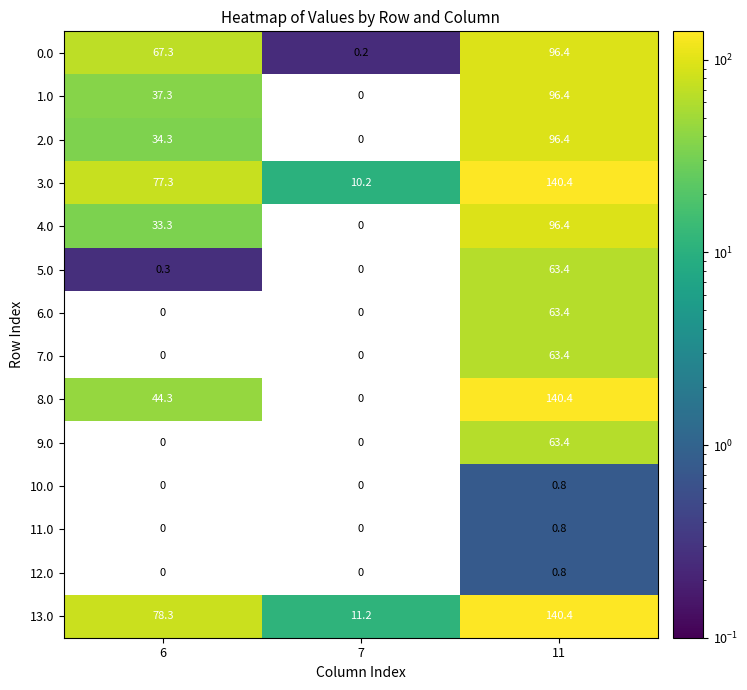

Count the number of categories in the chart.

3